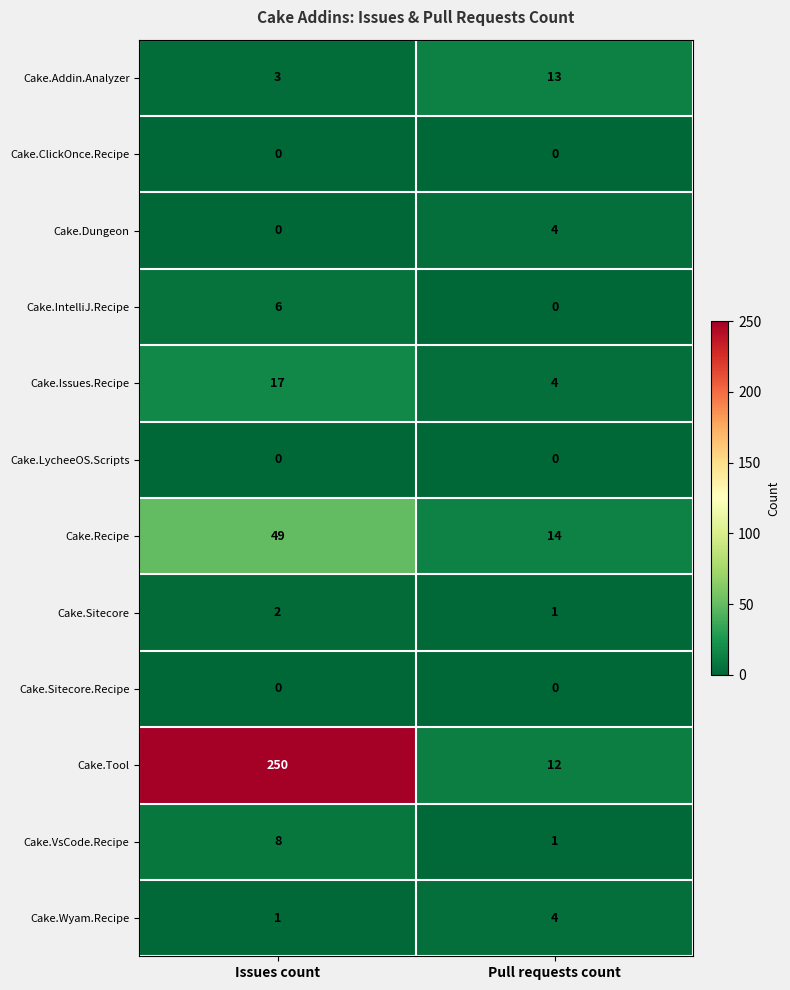

What is the average value of the Cake.Recipe series?

32